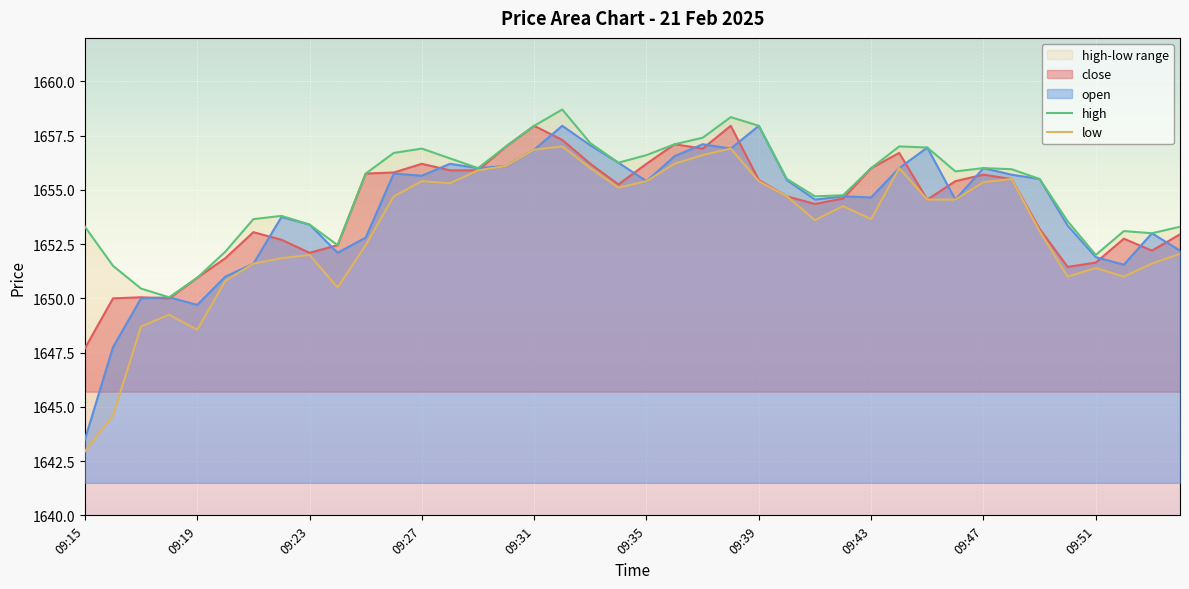

What is the sum of all close values?

66169.4